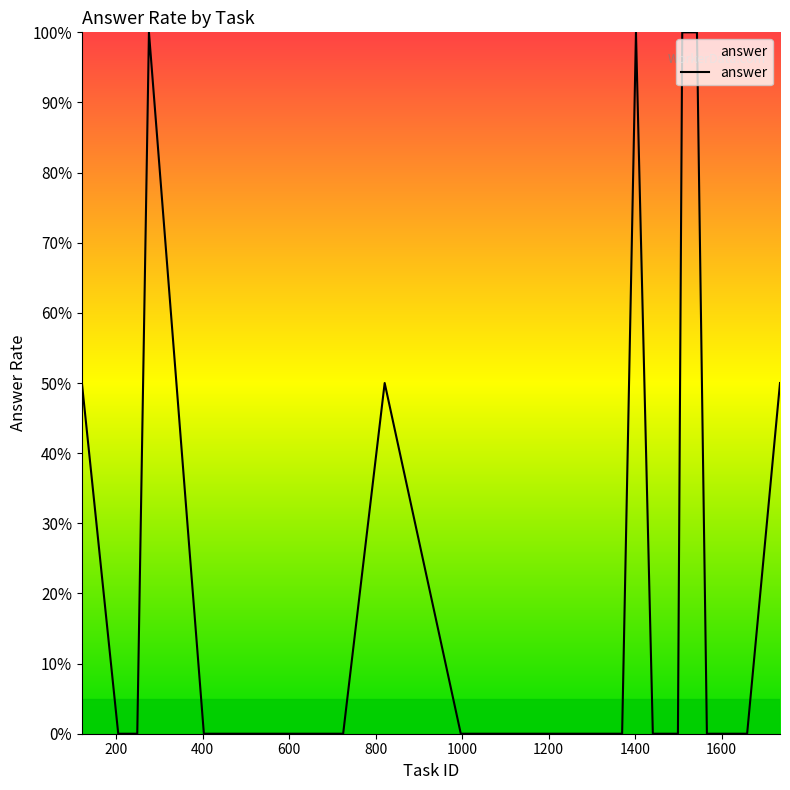

Is this an area chart (filled region under the line)?

Yes